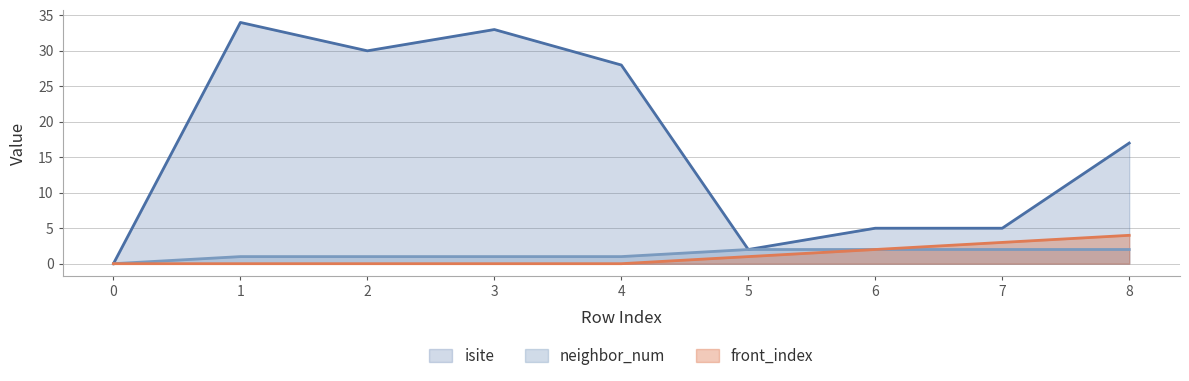

Which series has the largest total across all categories?

isite